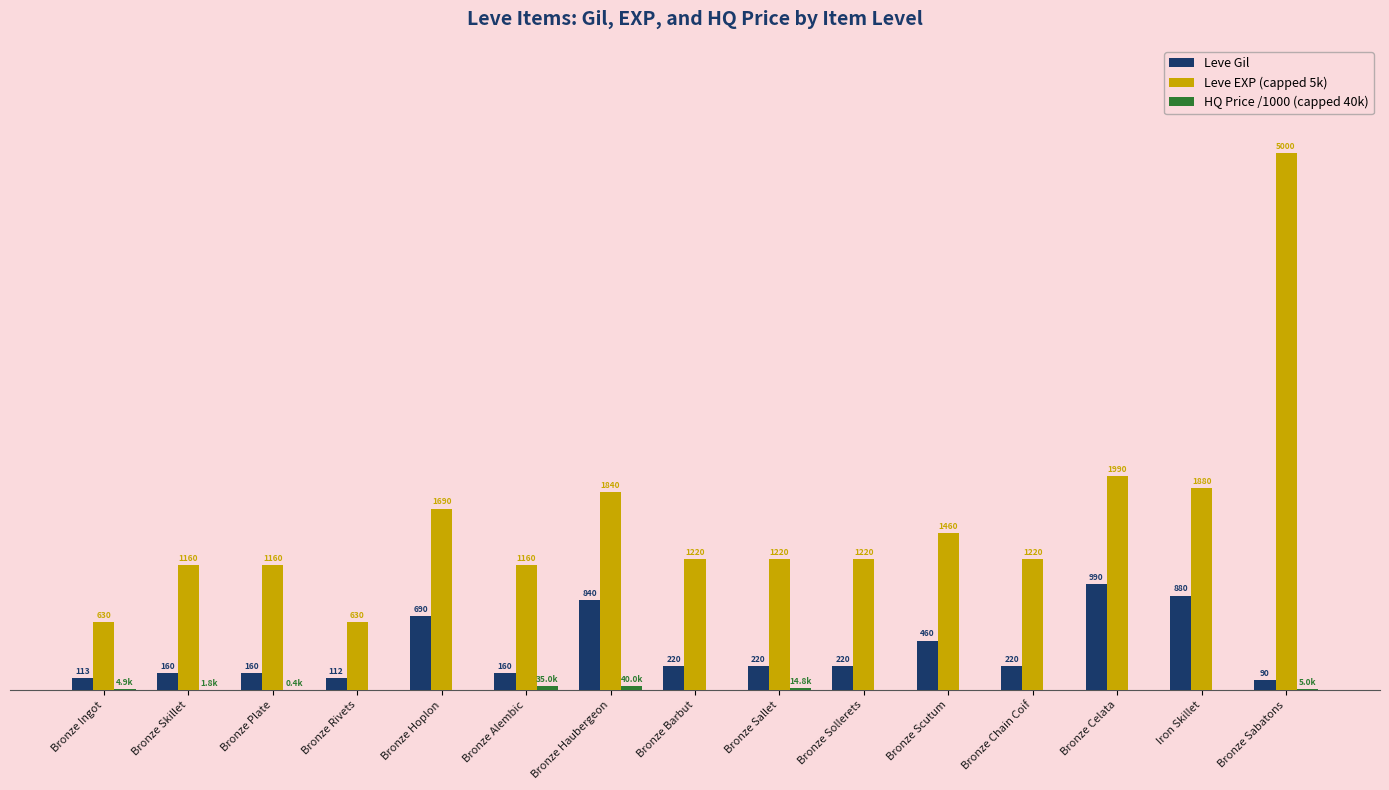

At which label is Leve Gil closest to 540?

Bronze Scutum